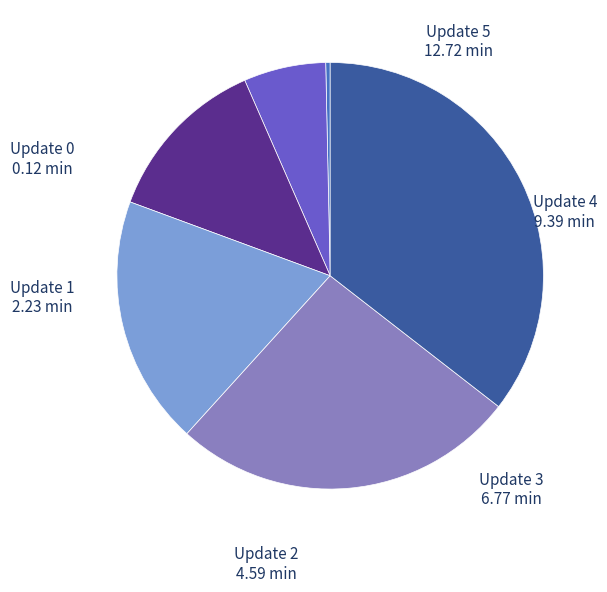

Which slice is the smallest?

Update 0